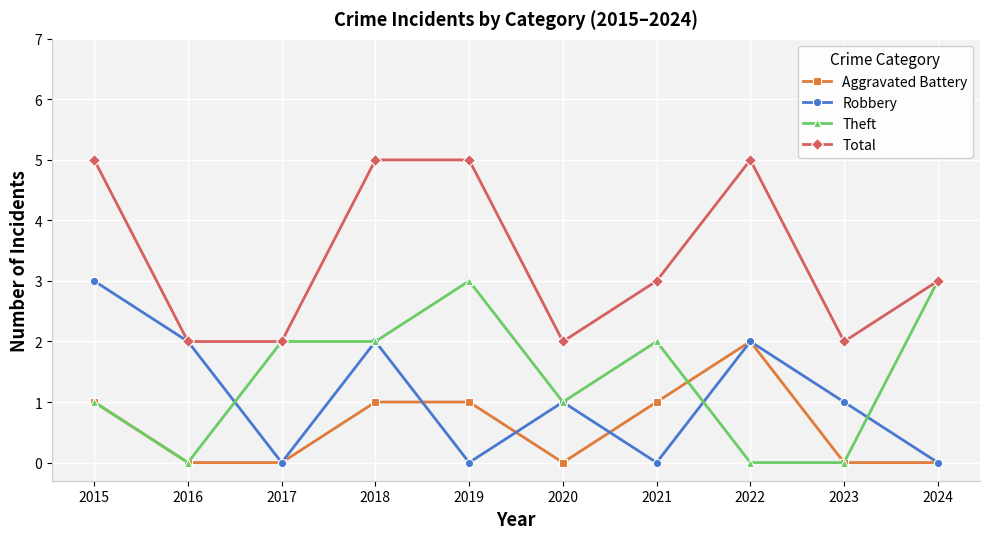

What is the spread (max minus min) of values at 2020?

2